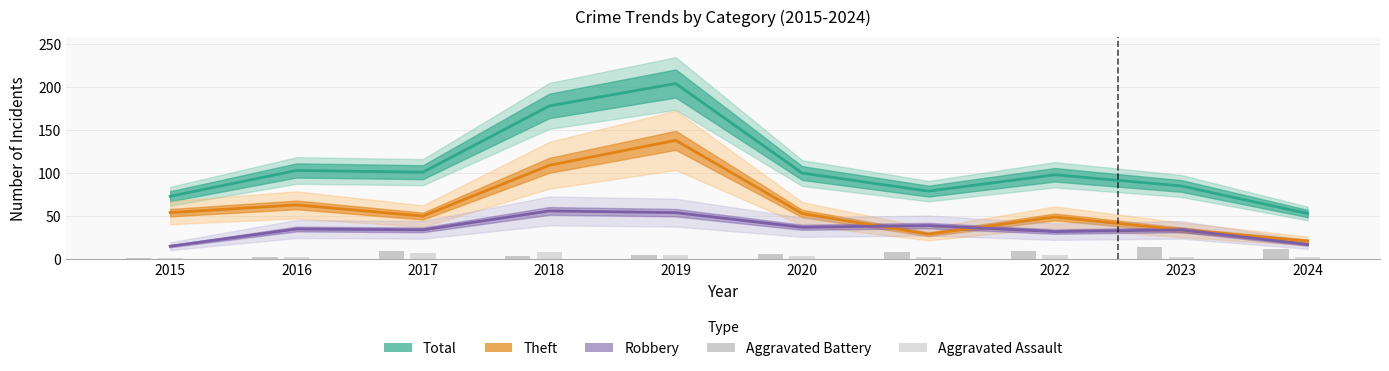

At 2017, list the series in order from largest to smallest.

Total, Theft, Robbery, Aggravated Battery, Aggravated Assault